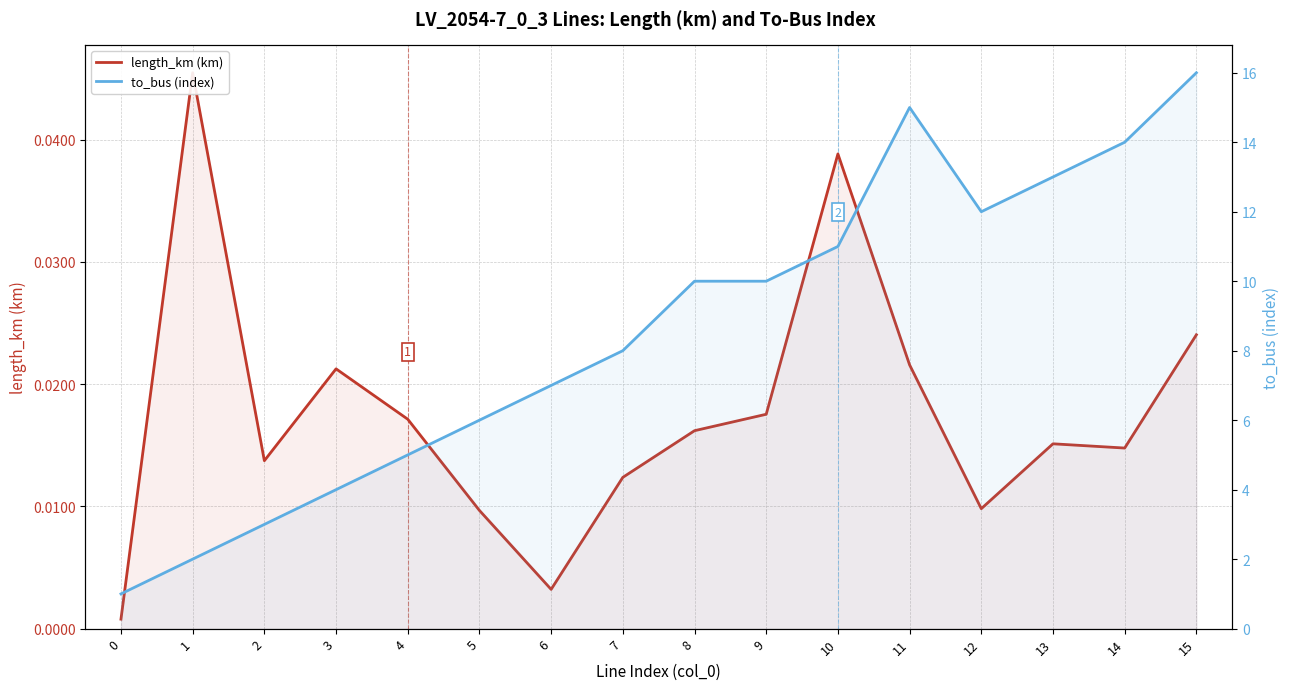

Reading left to right, extract all data points from this chart.

length_km (km): 0=0.0	1=0.0	2=0.0	3=0.0	4=0.0	5=0.0	6=0.0	7=0.0	8=0.0	9=0.0	10=0.0	11=0.0	12=0.0	13=0.0	14=0.0	15=0.0
to_bus (index): 0=1.0	1=2.0	2=3.0	3=4.0	4=5.0	5=6.0	6=7.0	7=8.0	8=10.0	9=10.0	10=11.0	11=15.0	12=12.0	13=13.0	14=14.0	15=16.0